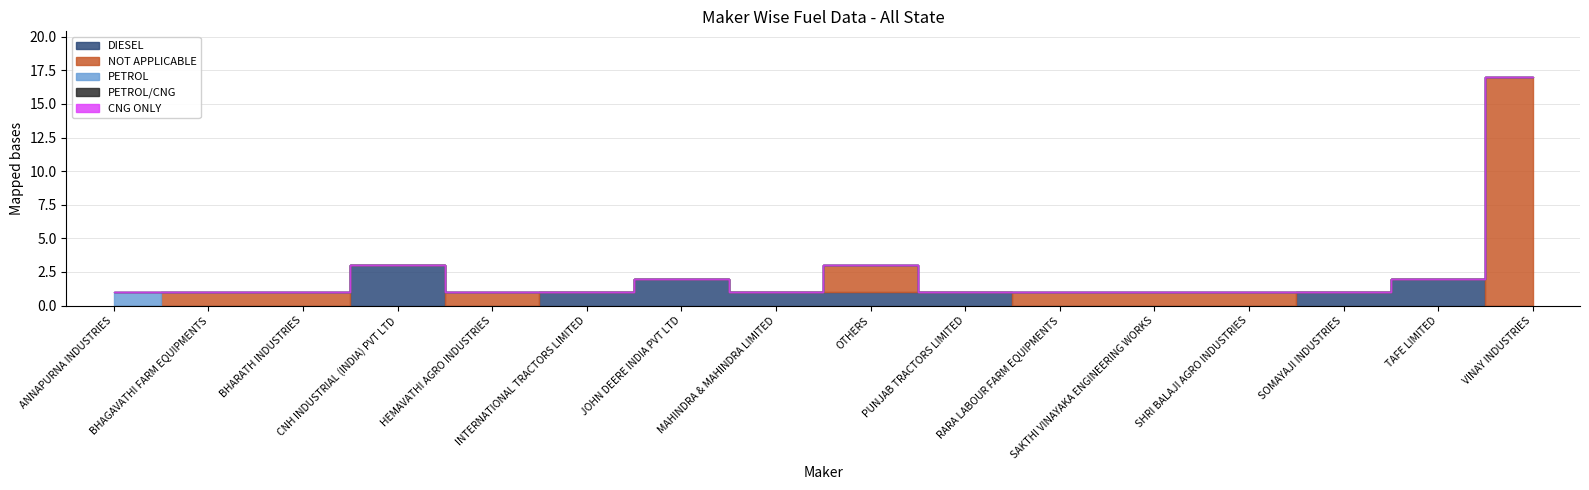

Reading left to right, what are all the values shown in this chart?

DIESEL: 0	0	0	3	0	1	2	1	1	1	0	0	0	1	2	0
PETROL: 1	0	0	0	0	0	0	0	0	0	0	0	0	0	0	0
NOT APPLICABLE: 0	1	1	0	1	0	0	0	2	0	1	1	1	0	0	17
PETROL/CNG: 0	0	0	0	0	0	0	0	0	0	0	0	0	0	0	0
CNG ONLY: 0	0	0	0	0	0	0	0	0	0	0	0	0	0	0	0
TOTAL: 1	1	1	3	1	1	2	1	3	1	1	1	1	1	2	17